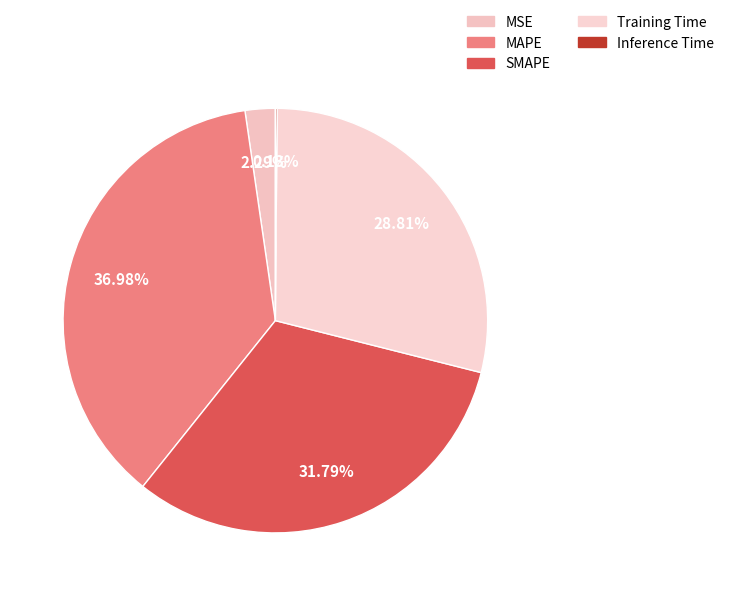

Which slice is the largest?

MAPE